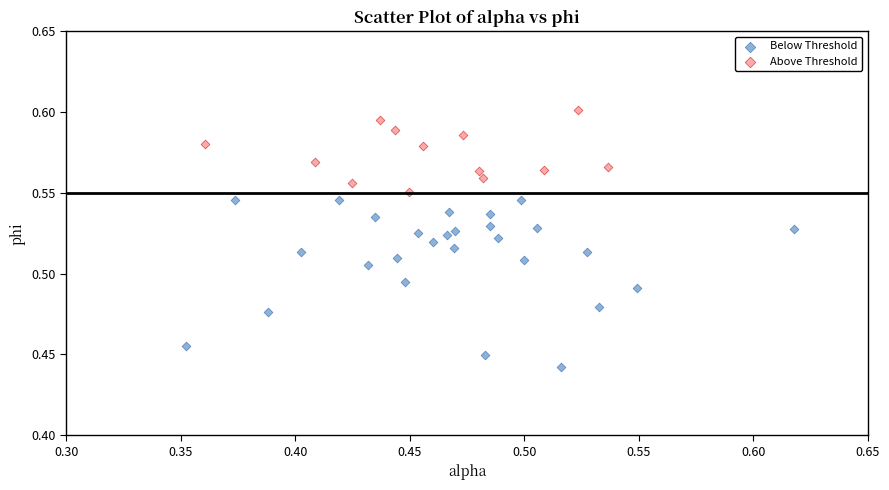

Which series contains the lowest Y value?

Below Threshold